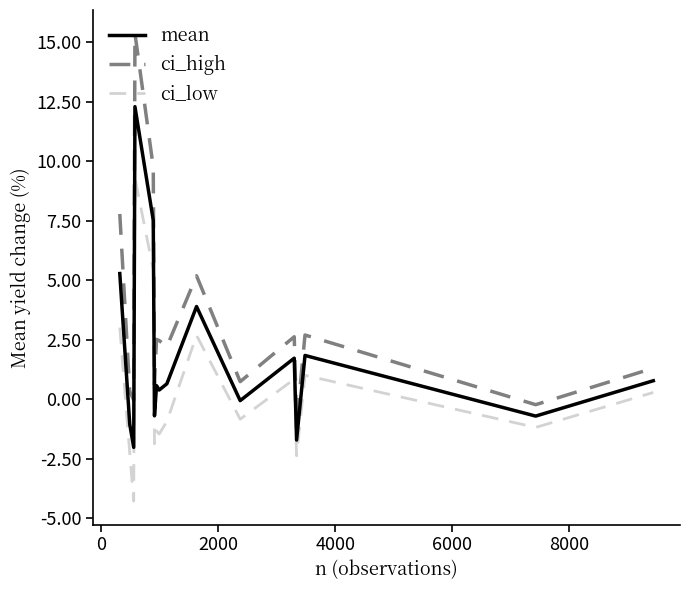

What is the minimum value shown in the chart?

-4.3